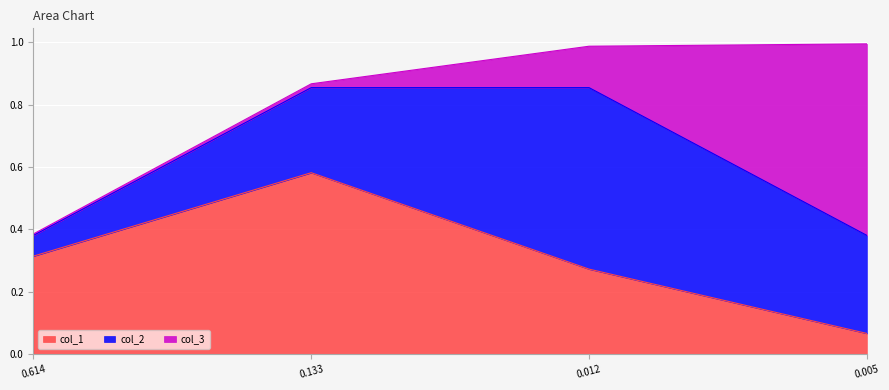

Is it true that col_2 equals 0.0 at 0.6142059338510801?

False